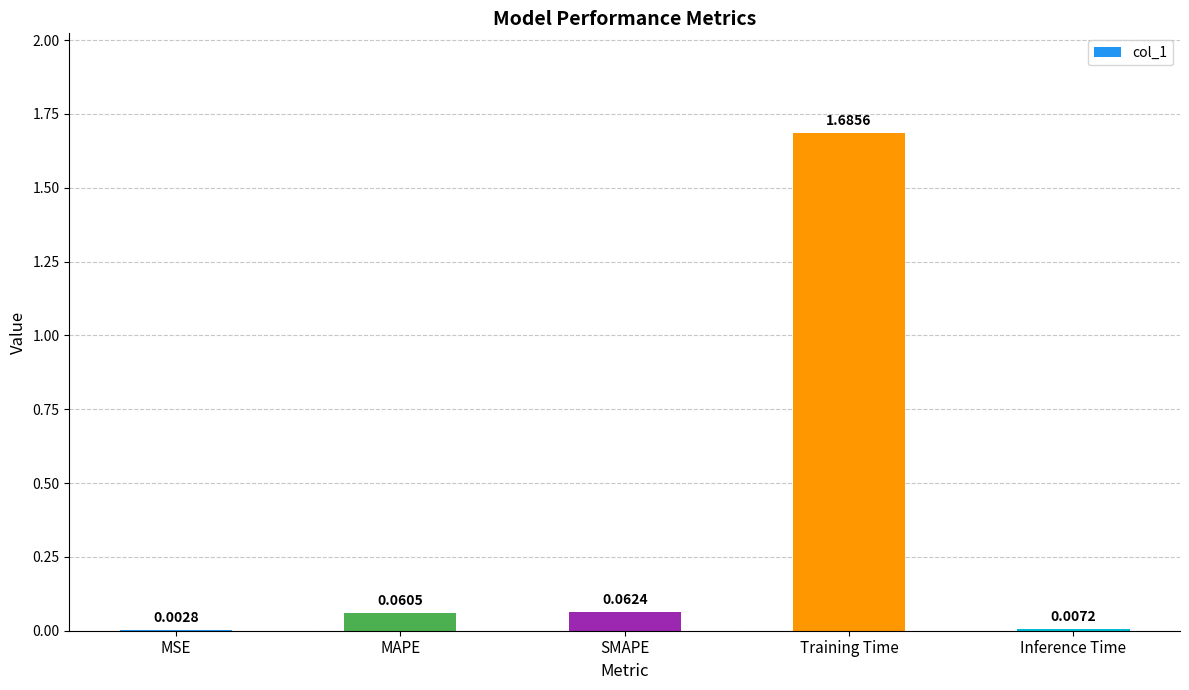

Are the bars horizontal?

No